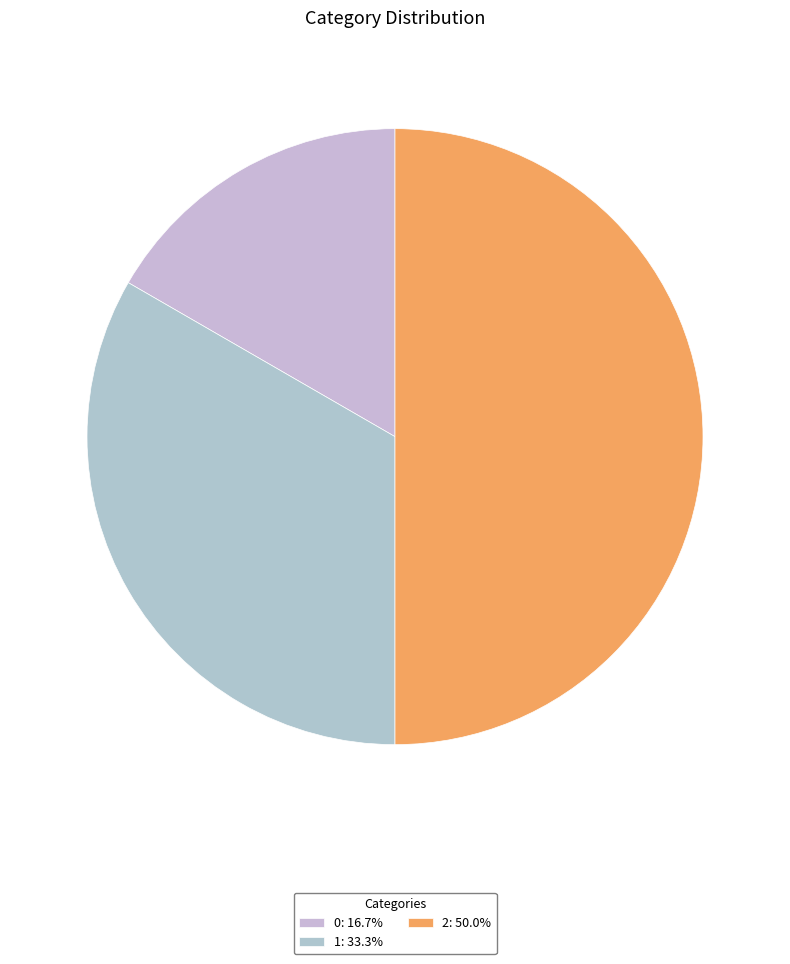

True or false: 2 accounts for 43% of the total.

False